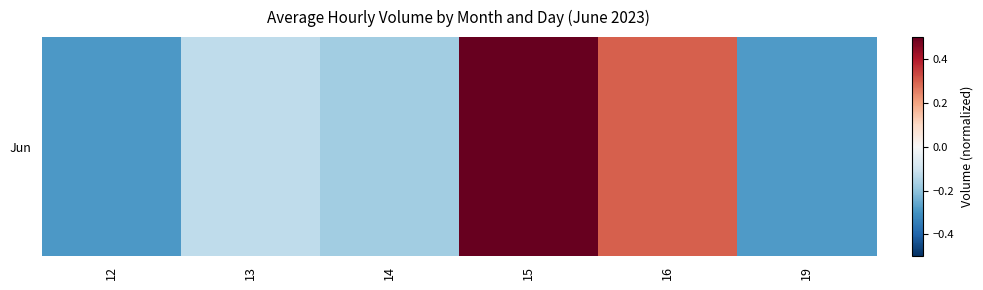

Count the number of categories in the chart.

6